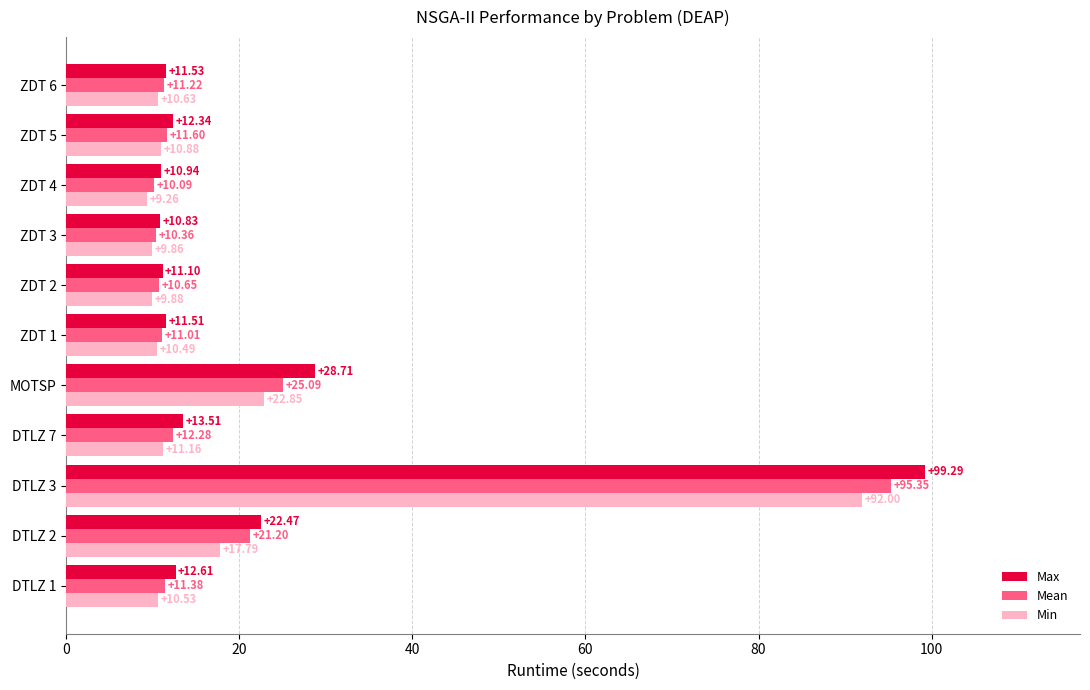

At which category is the sum across all series the highest?

DTLZ 3